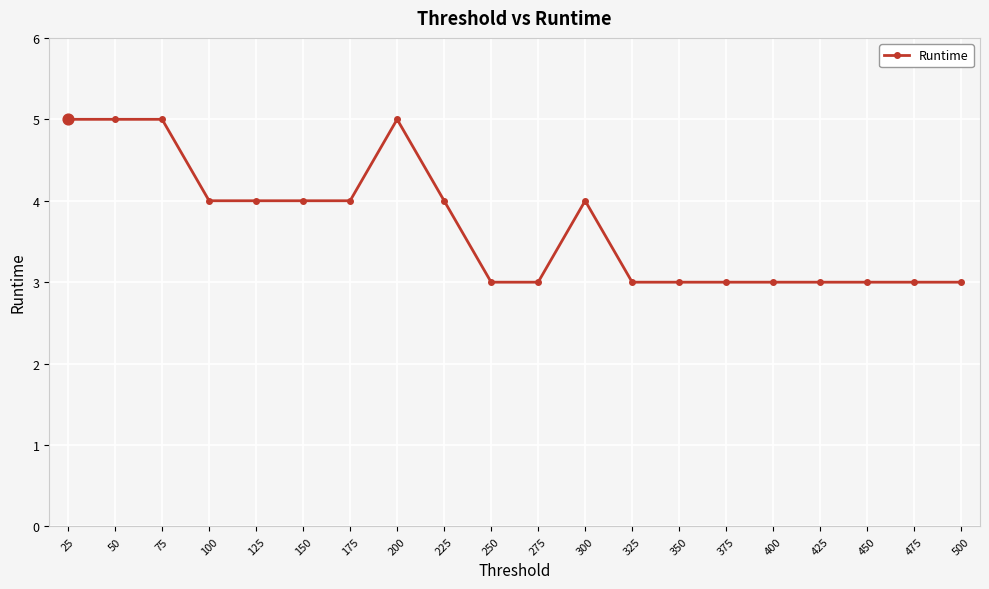

What is the change in value from 150 to 275?

-1